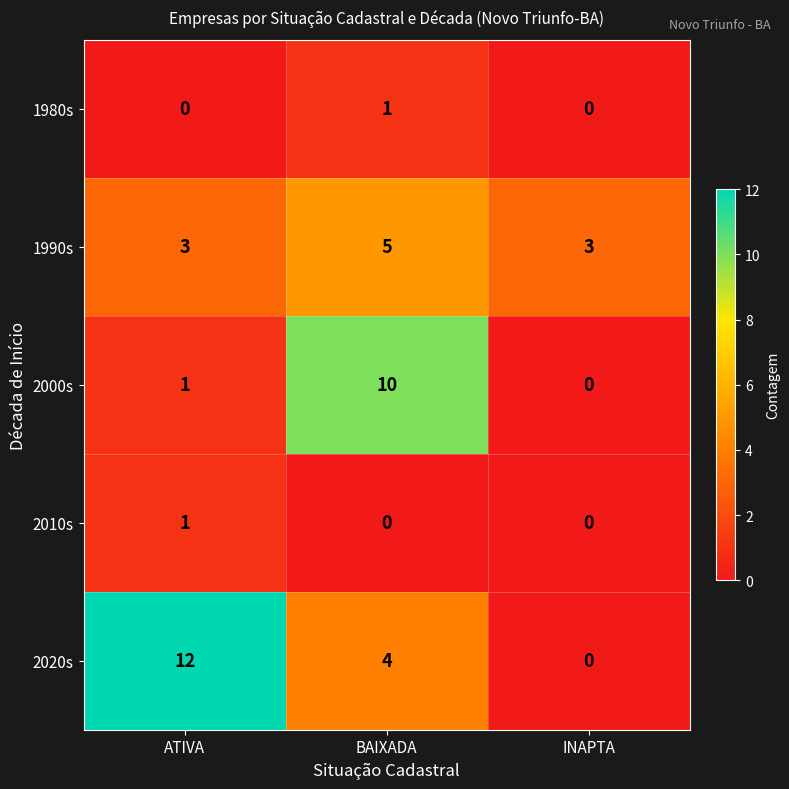

The 2000s series shows 14 at BAIXADA. True or false?

False